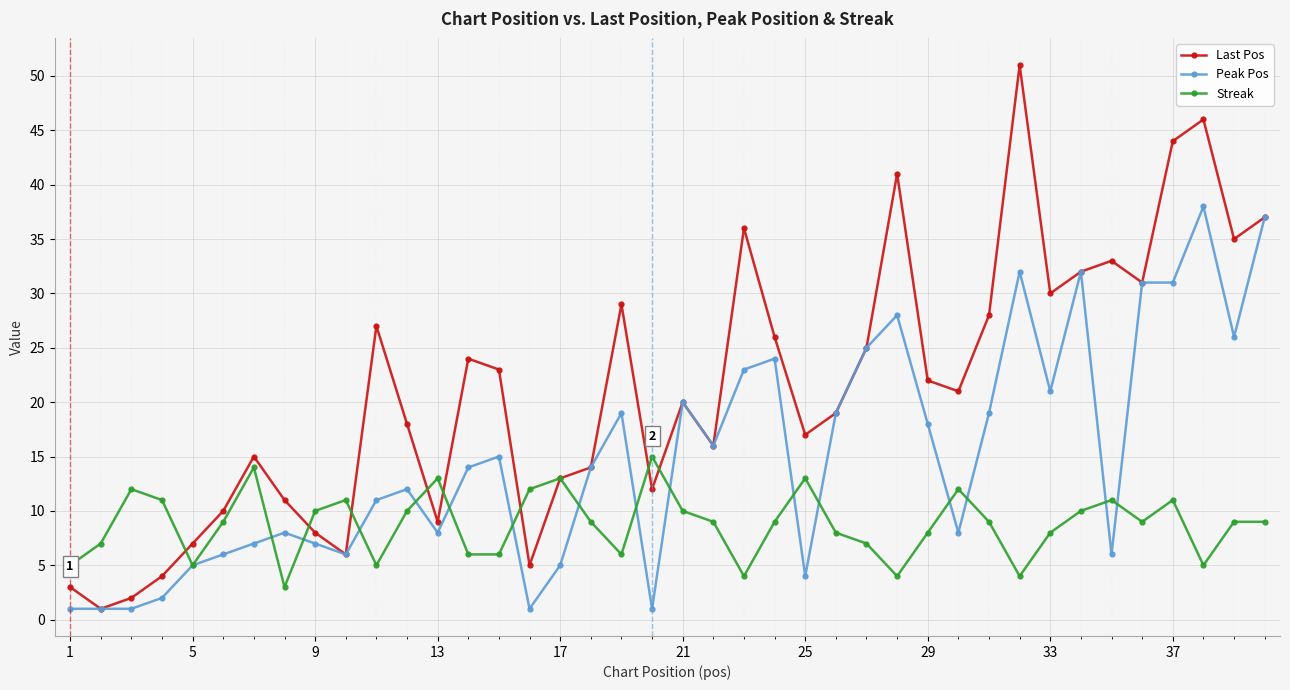

What is the greatest value displayed?

51